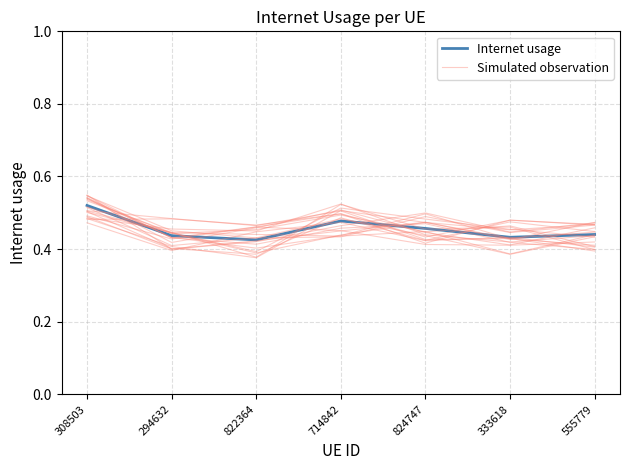

At how many categories does at least one series exceed 0?

7